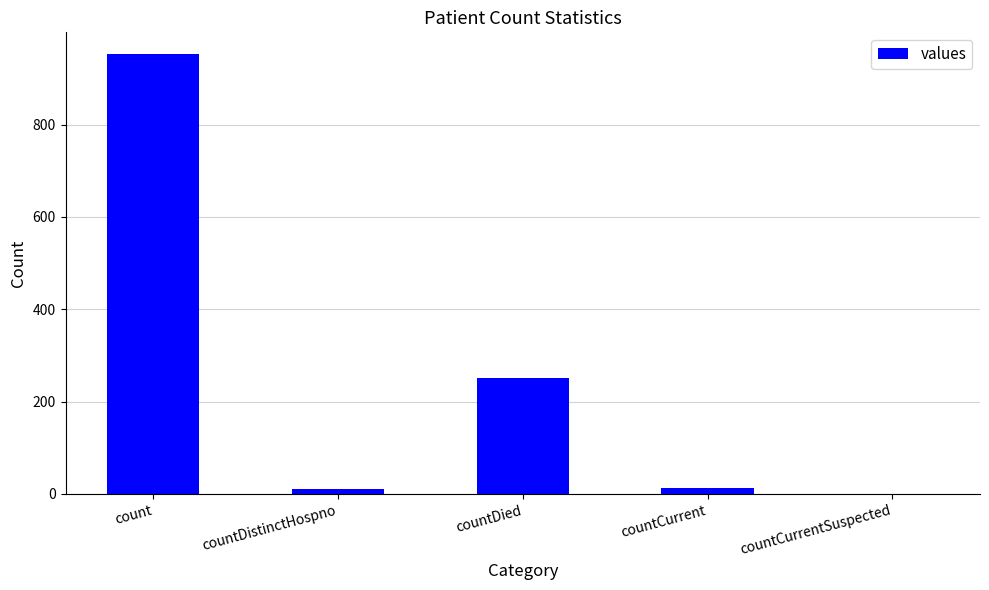

What is the maximum value shown in the chart?

952